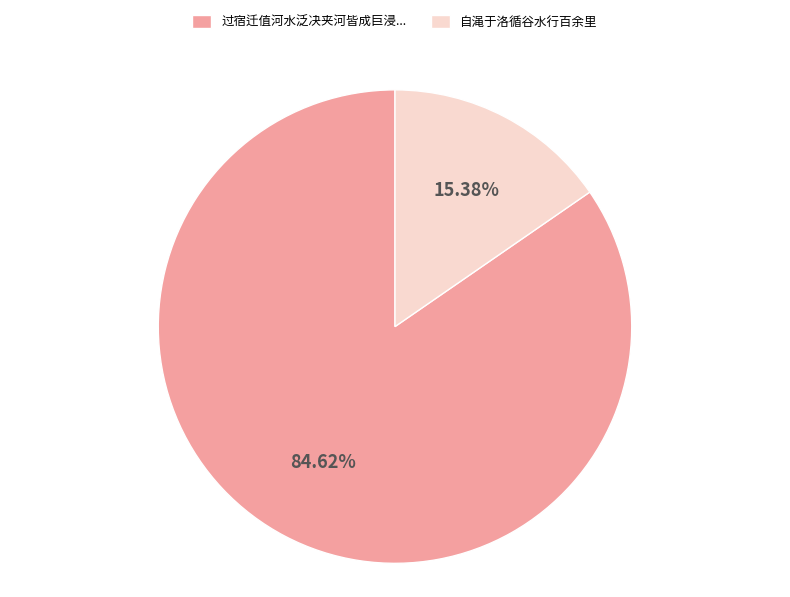

To the nearest percent, what is the difference between the largest and smallest slice percentages?

69%